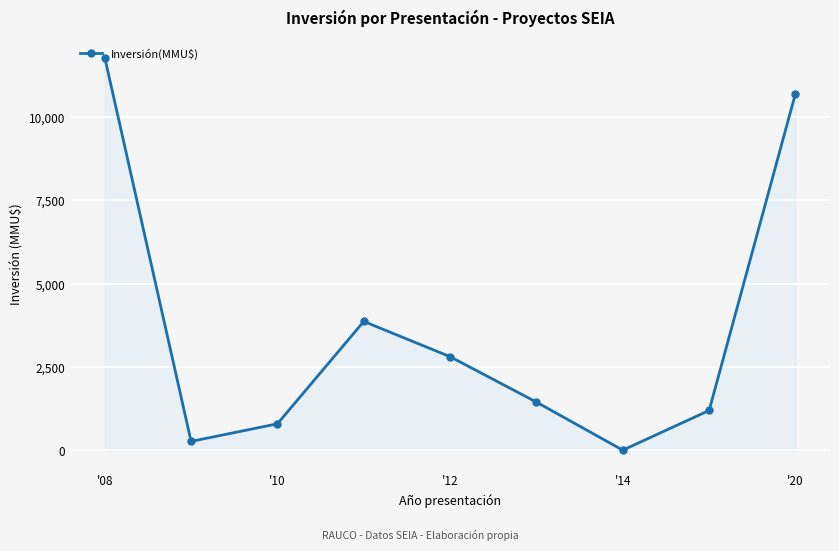

Reading left to right, extract all data points from this chart.

11780	272	800	3869	2812	1450	10	1200	10700